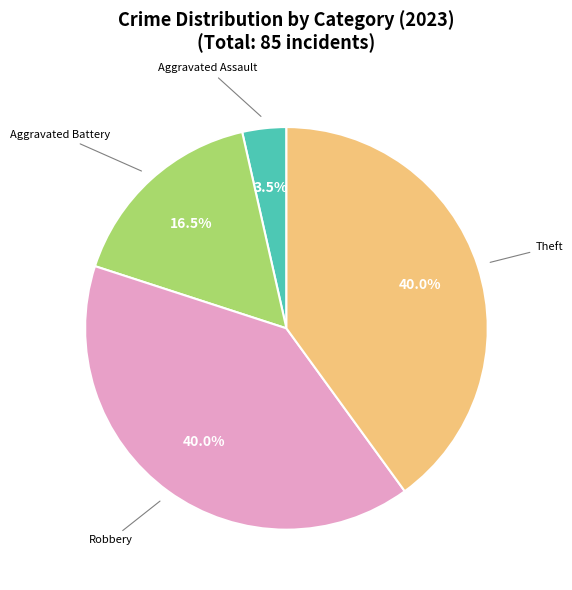

Count the number of slices in the pie.

4